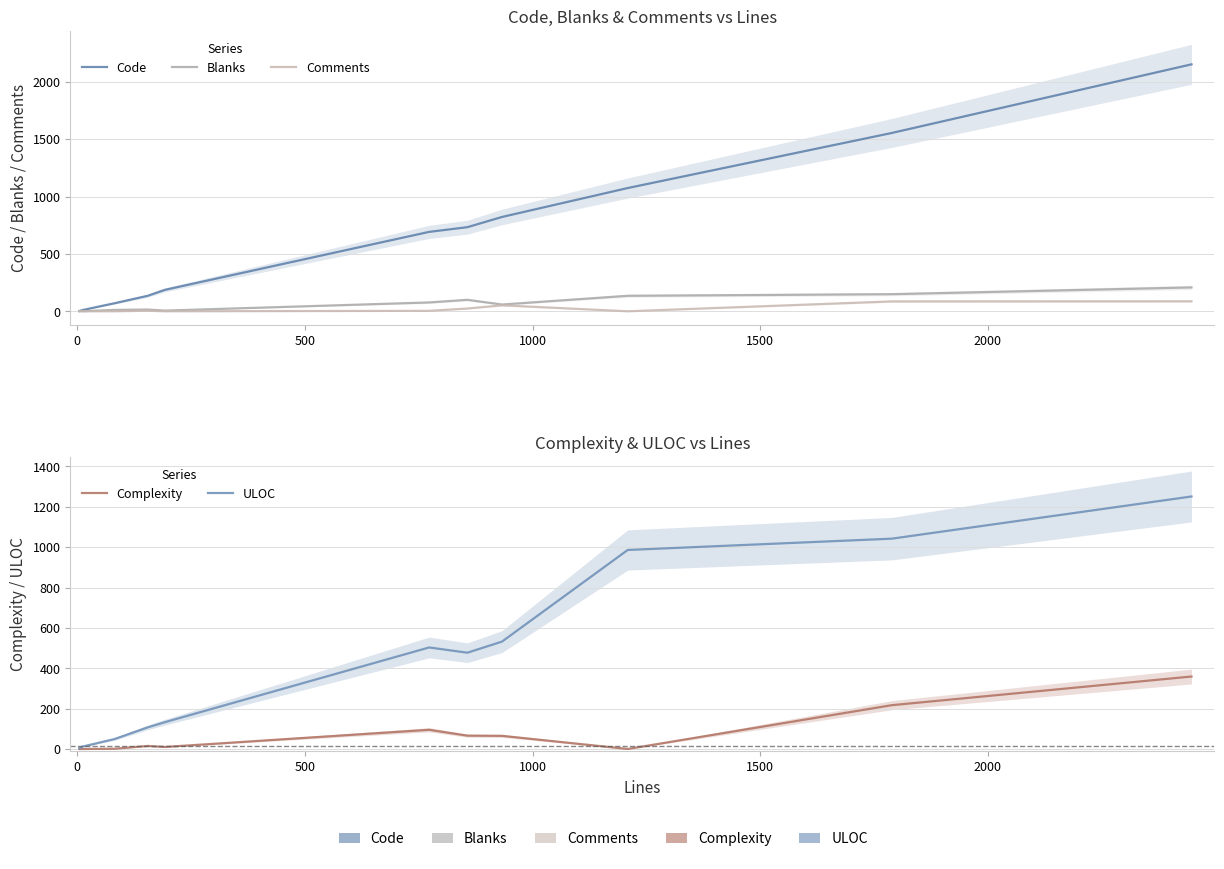

True or false: Blanks and Comments cross at least once.

False